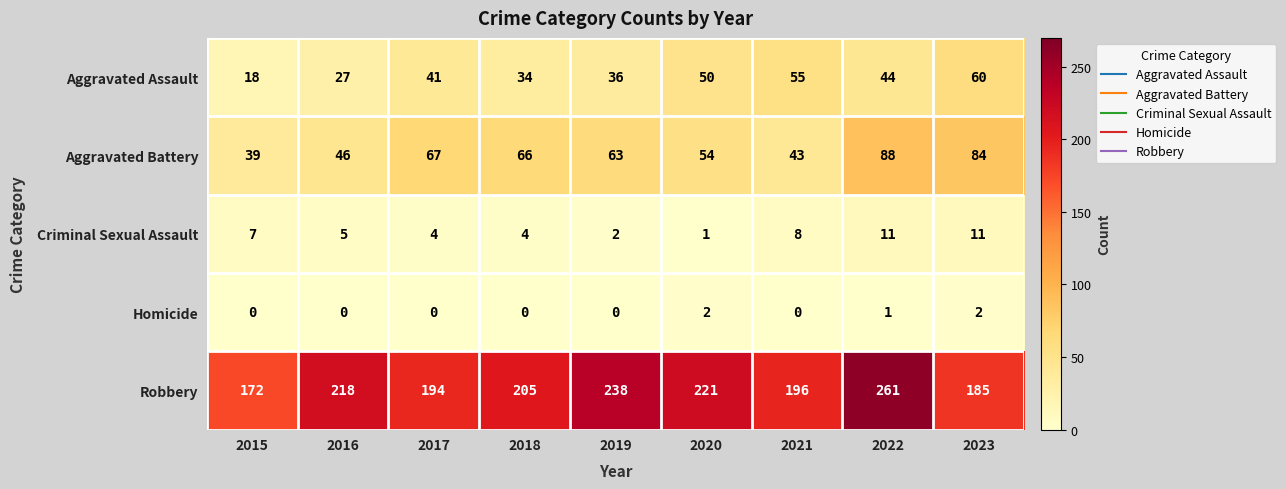

How many data points does each series have?

9